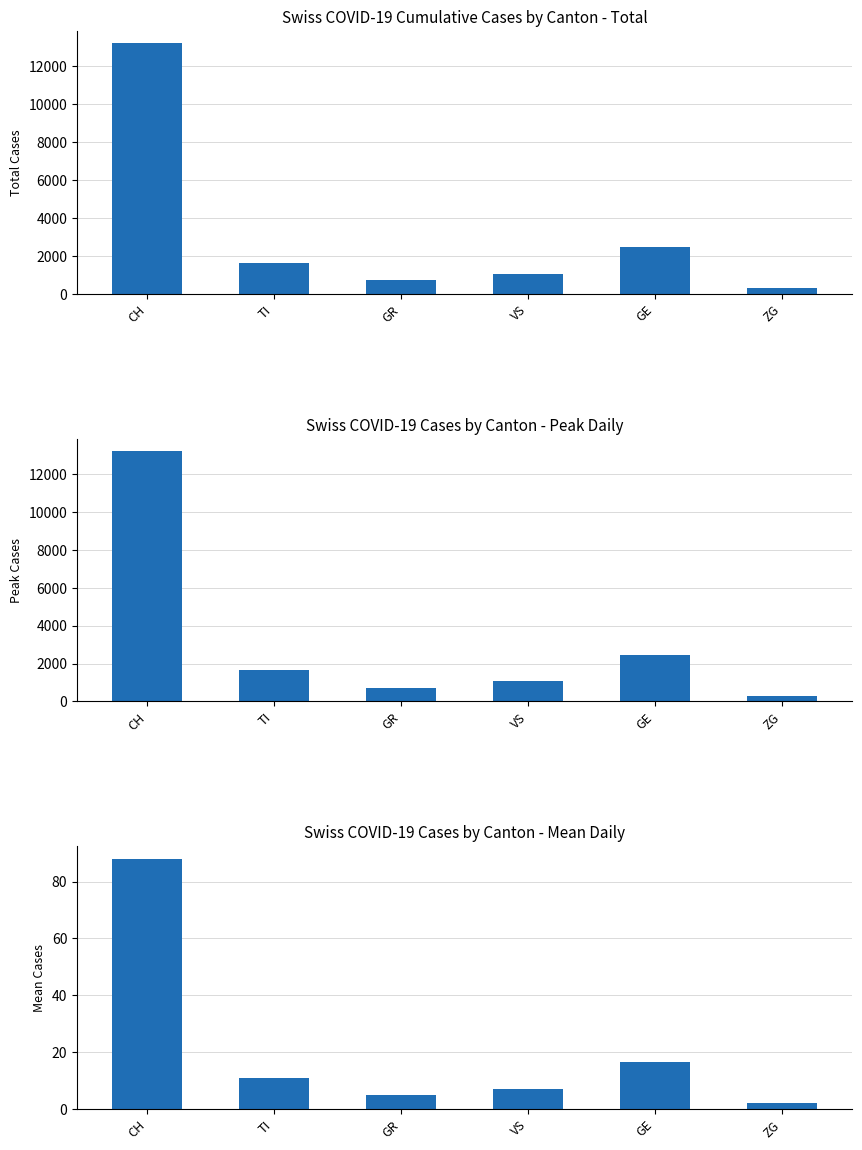

What is the sum of all Total cumulative cases values?

19432.0